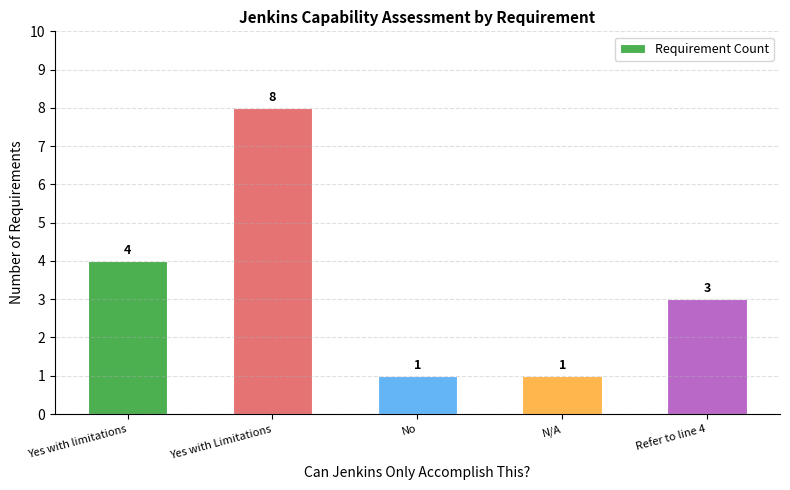

Are the bars horizontal?

No